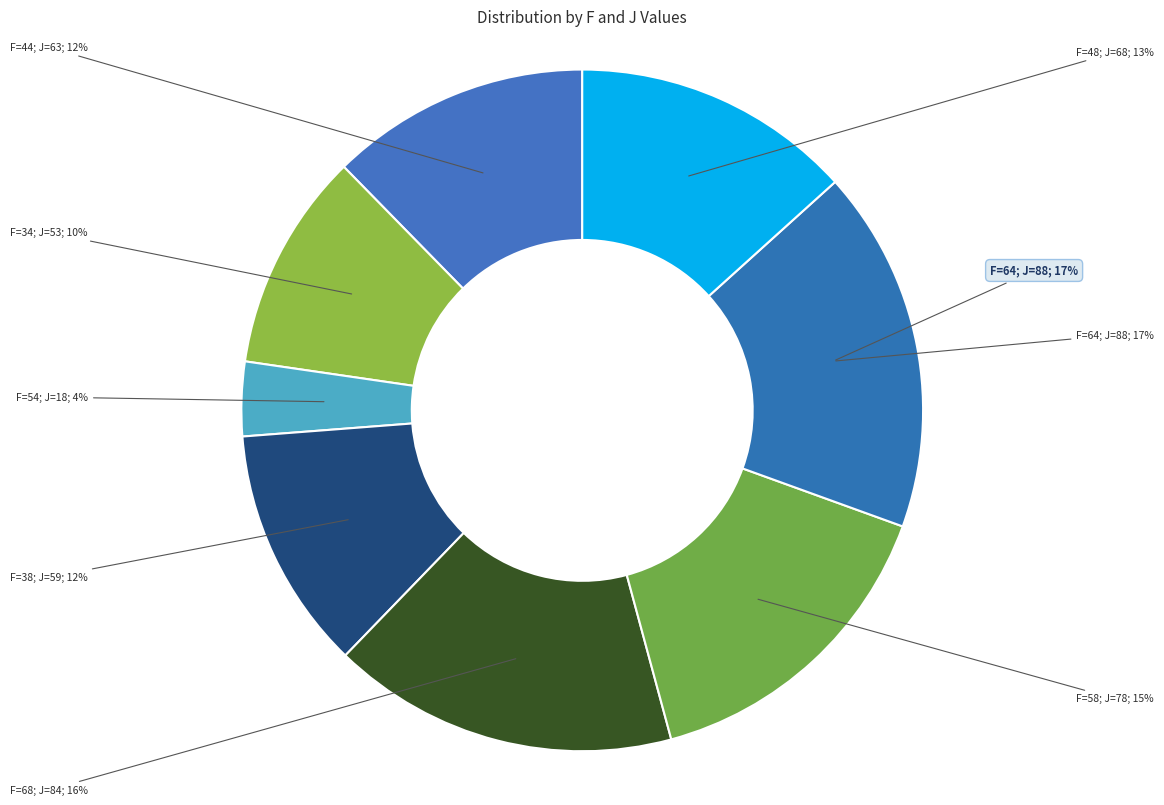

Is it true that 68 is 7% of the pie?

False